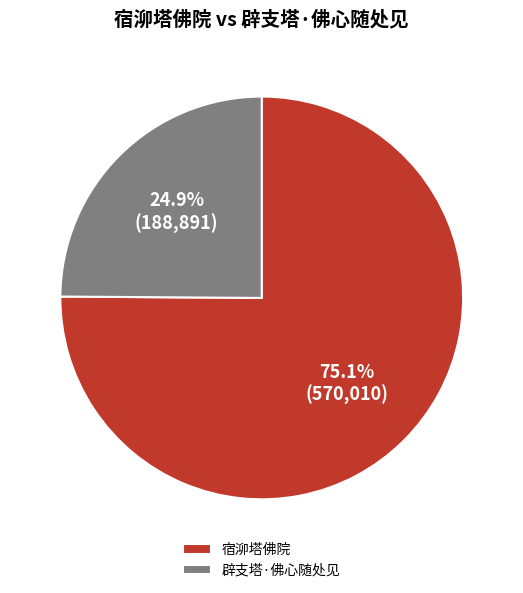

What portion of the pie excludes 宿泖塔佛院?

24.9%